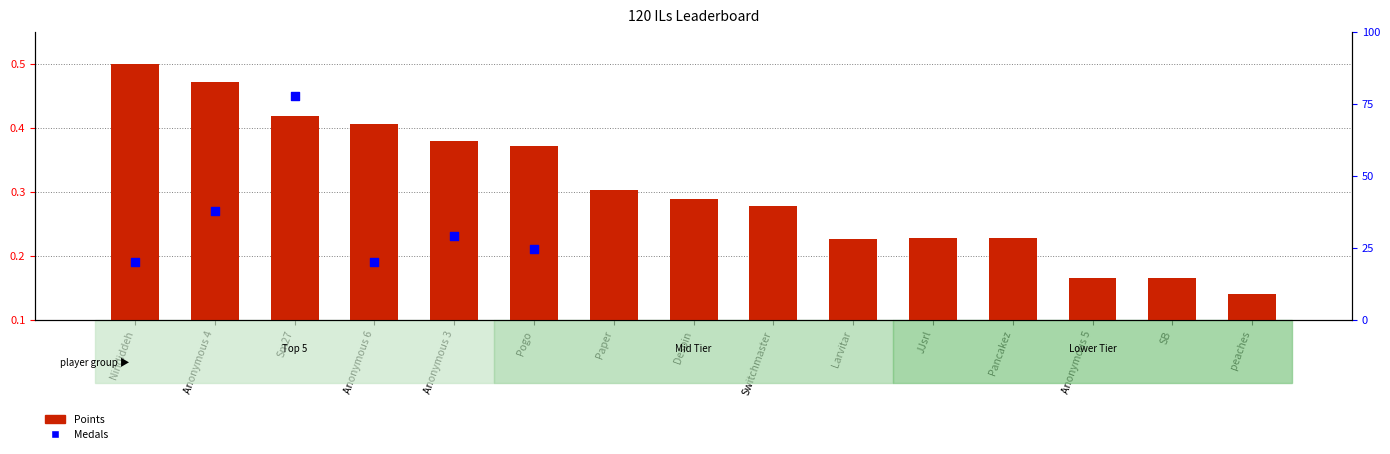

Which series has the largest total across all categories?

Points (normalized)